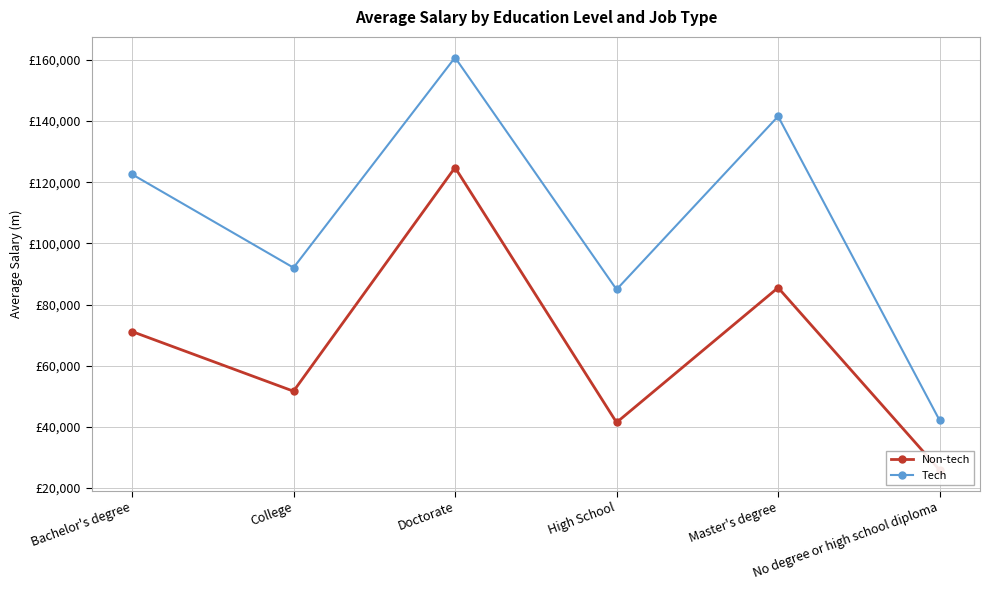

How many data points does each series have?

6